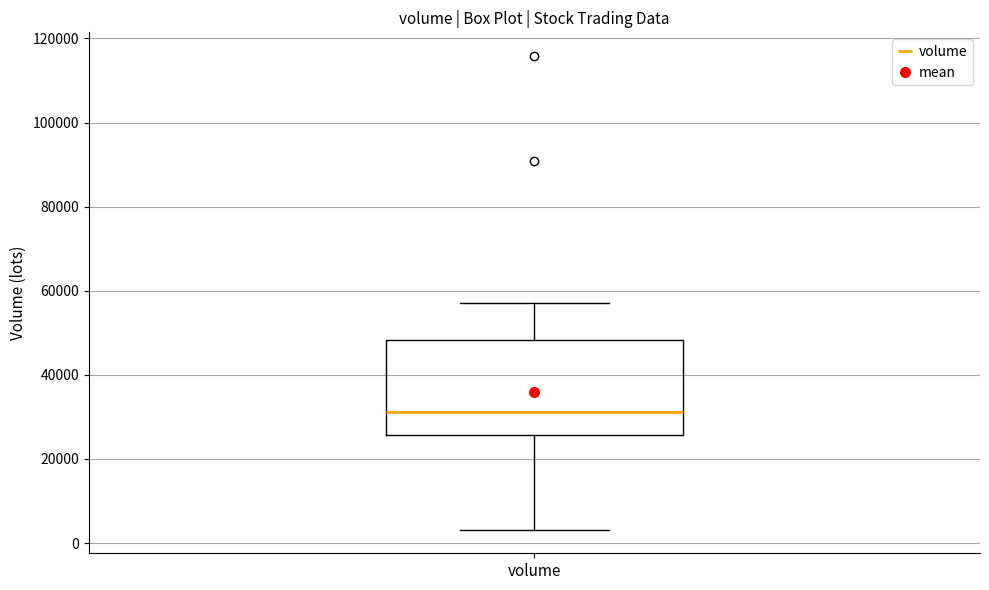

Read this box plot against the y-axis: the position of the median line, the range covered by the box, and the ends of both whiskers. The values are not printed on the chart, so give them approximately, as read against the axis.

median 32000, box 26000 to 48000, whiskers 4000 to 58000